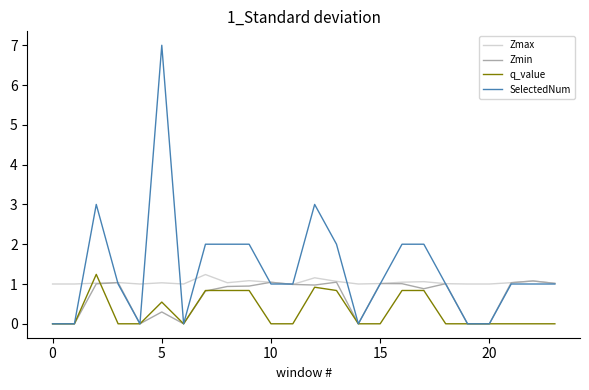

Rank the series by their average value, from lowest to highest.

q_value, Zmin, Zmax, SelectedNum